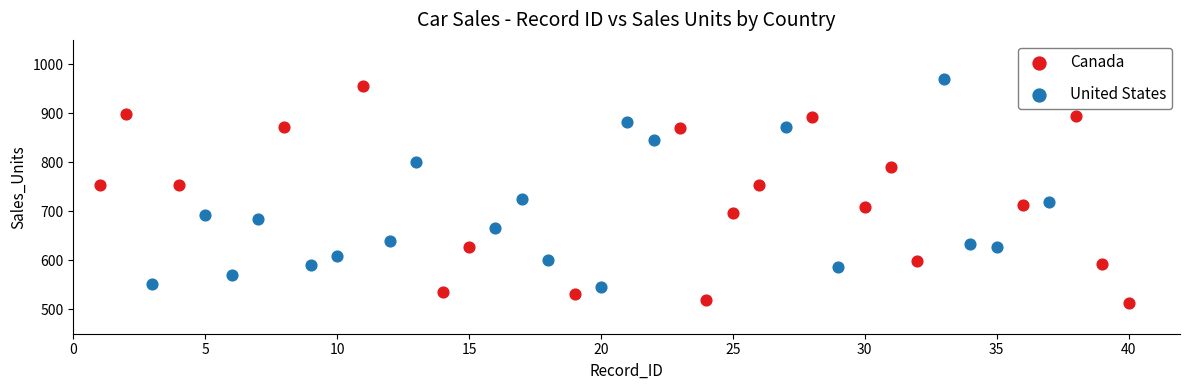

Which series reaches the minimum Y coordinate?

Canada